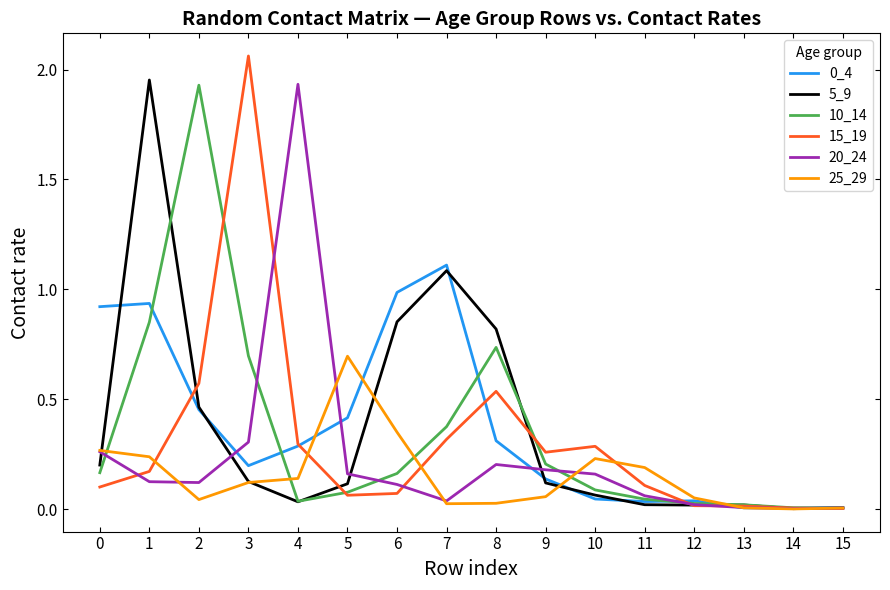

At which category does the chart reach its peak across all series?

3